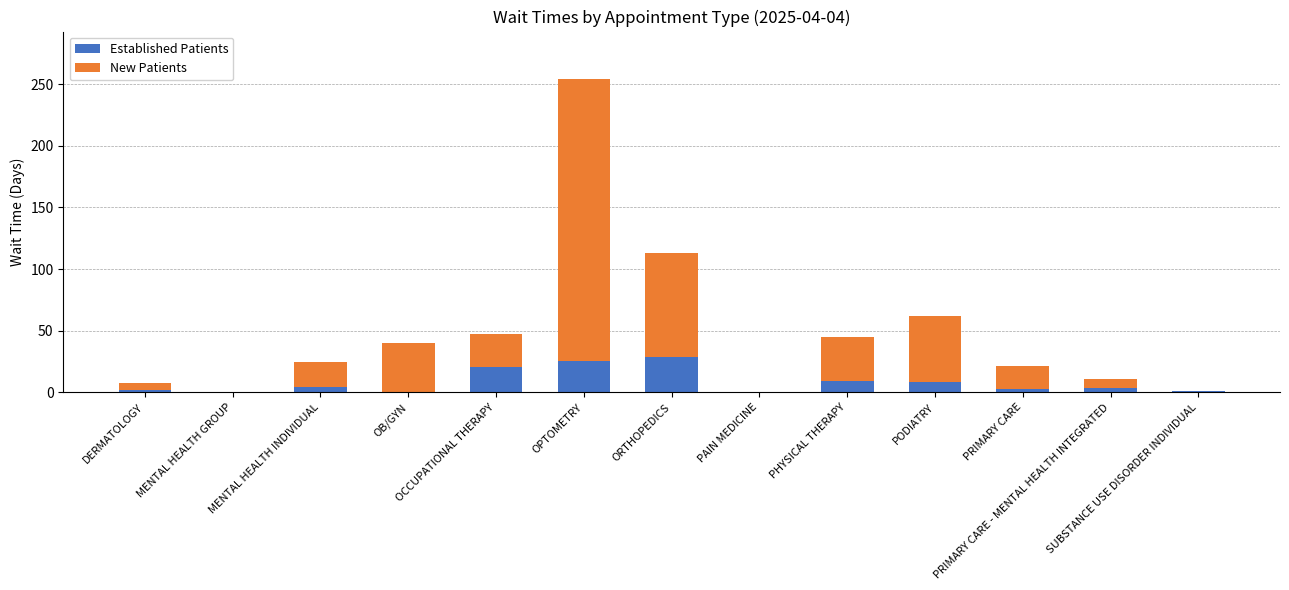

What is the sum of all Established Patients values?

105.8